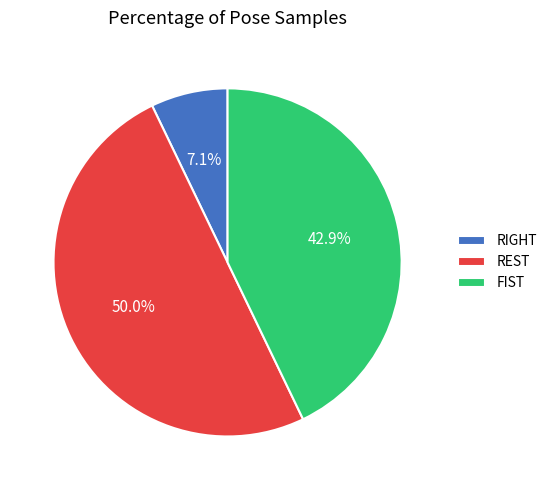

What is the largest slice in the pie chart?

REST